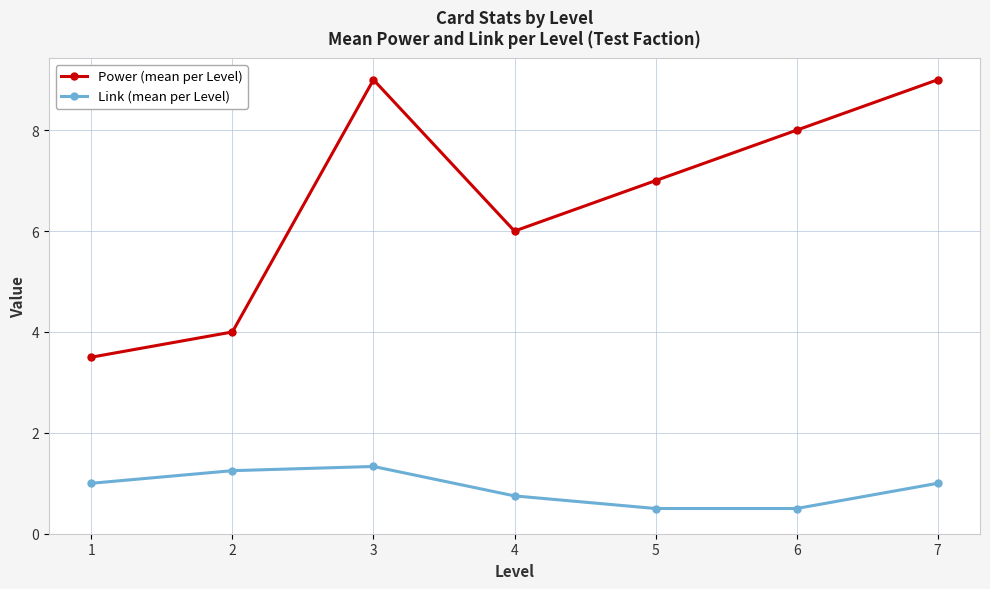

Which series has the largest range (max minus min)?

Power (mean per Level)